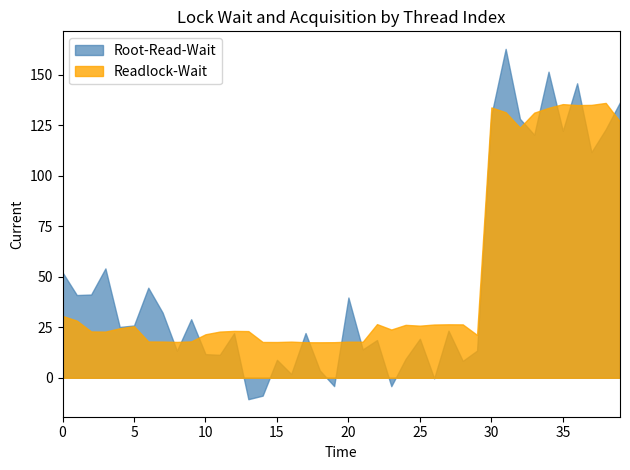

What is the total value across all series at 0?

82.8